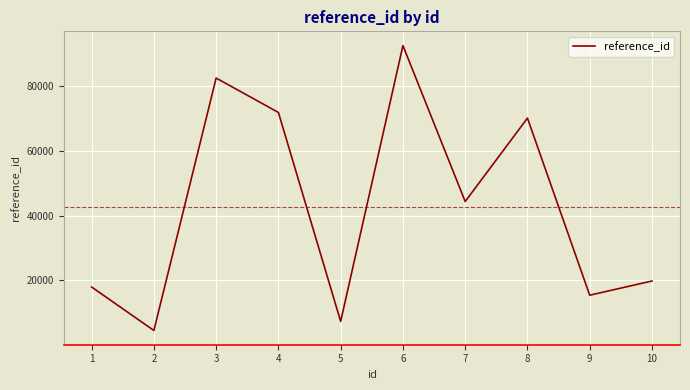

The chart shows a value of 17981 at 1. True or false?

True